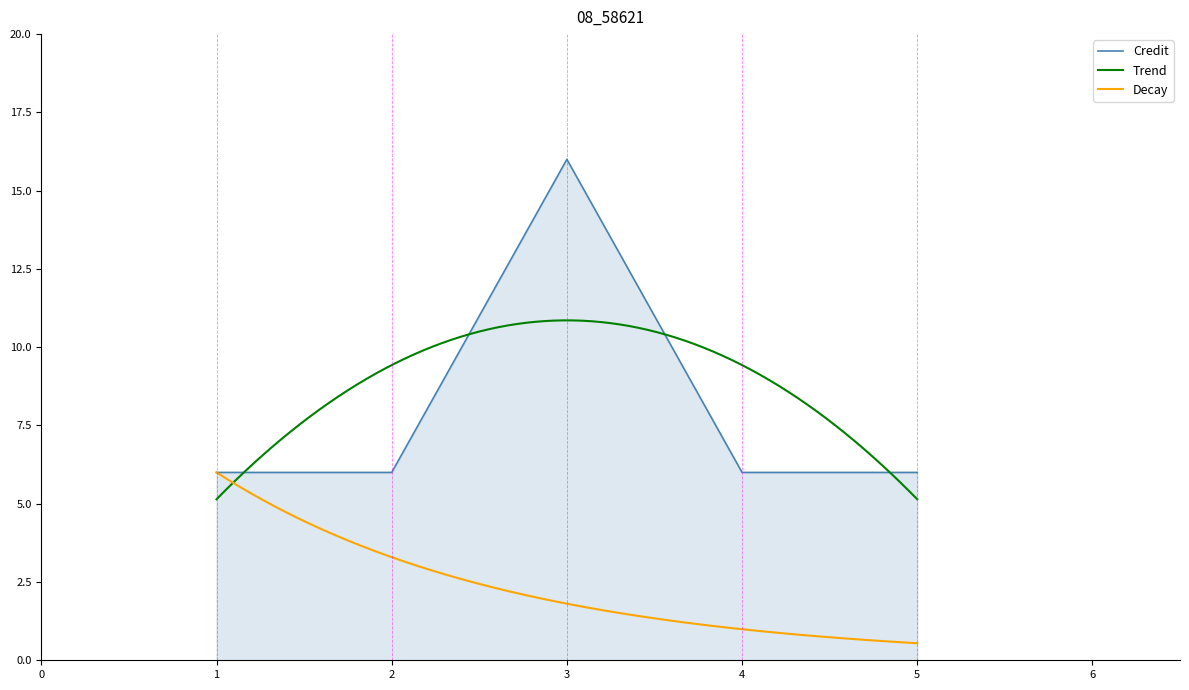

The value at 1 is 6. True or false?

True